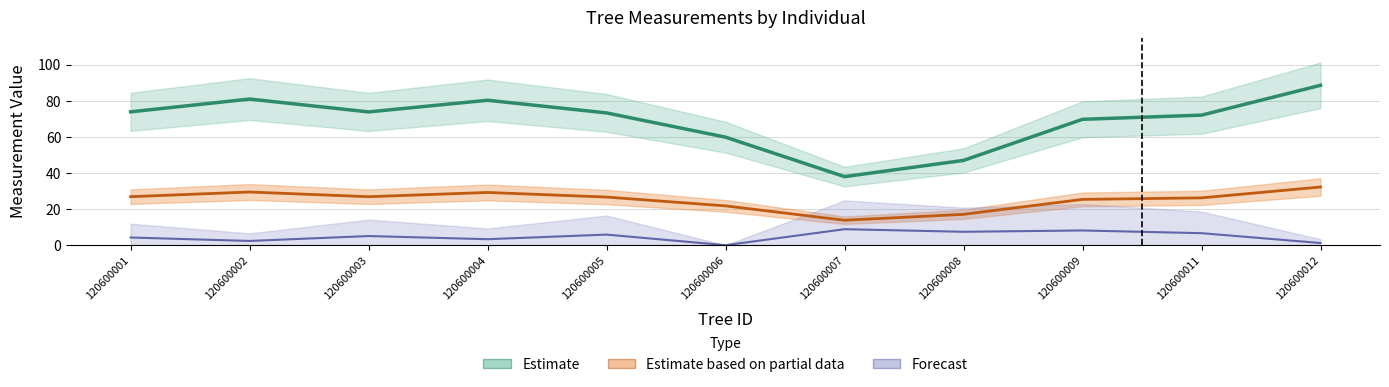

Does the chart display data point markers on the line(s)?

No